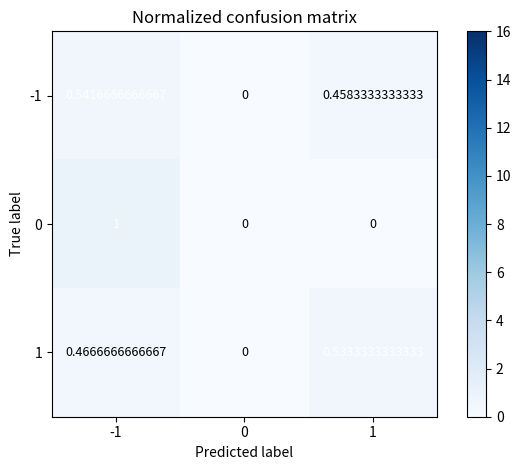

Is the value of -1 at 1 greater than the value of 0 at 1?

Yes